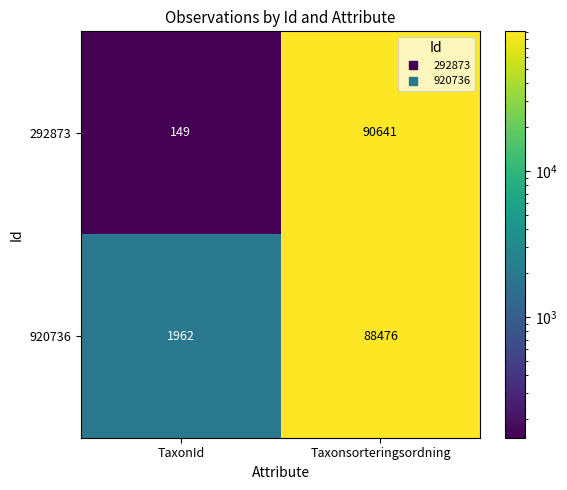

At Taxonsorteringsordning, list the series in order from largest to smallest.

292873, 920736